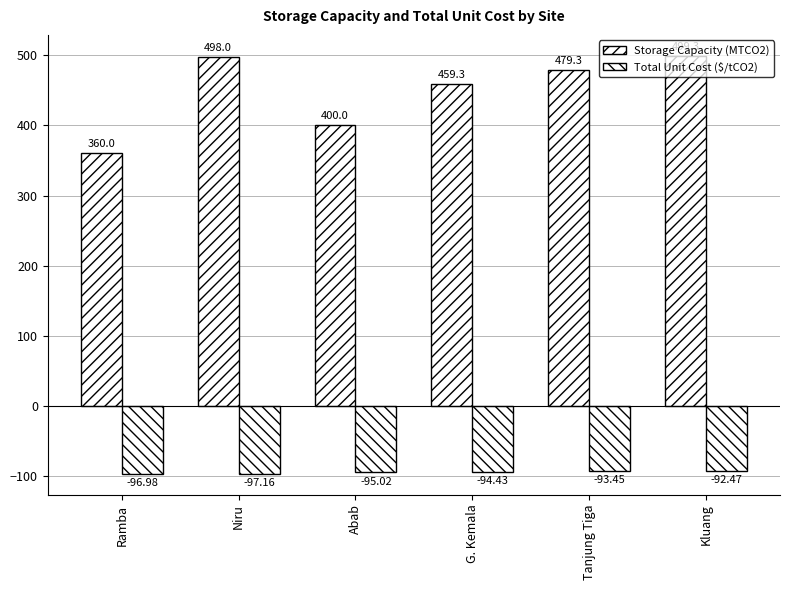

Does the chart contain stacked bars?

No